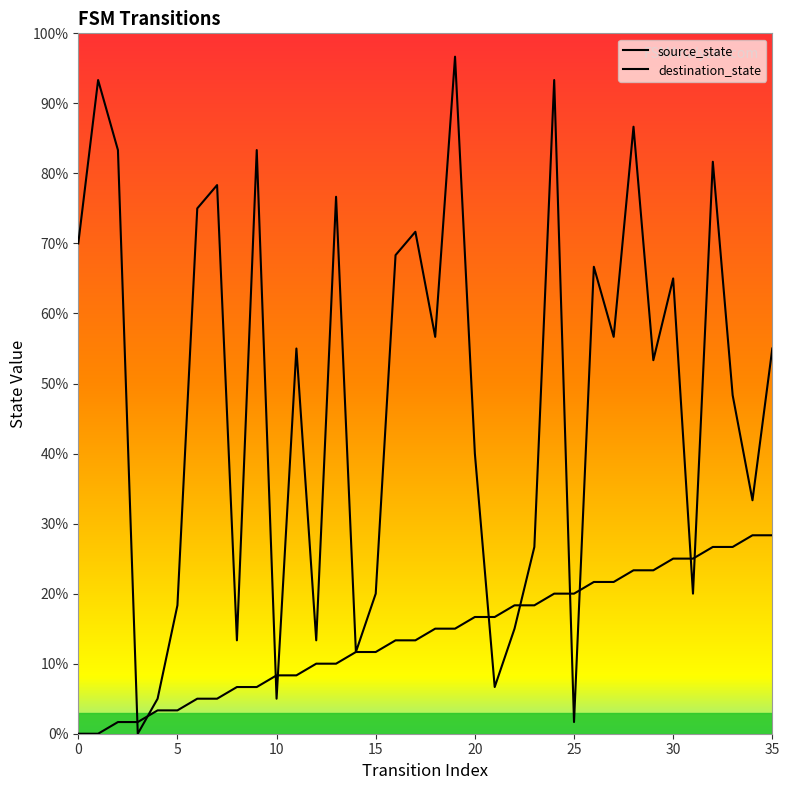

How many data points in source_state are less than 15?

18